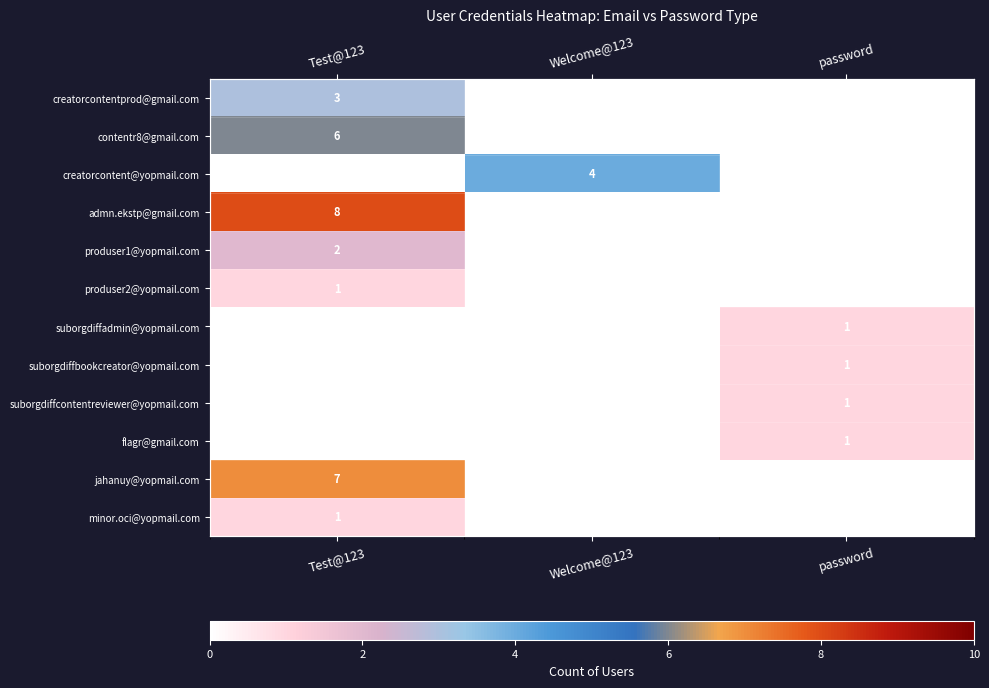

What is the sum of the suborgdiffcontentreviewer@yopmail.com values at password and Test@123?

1